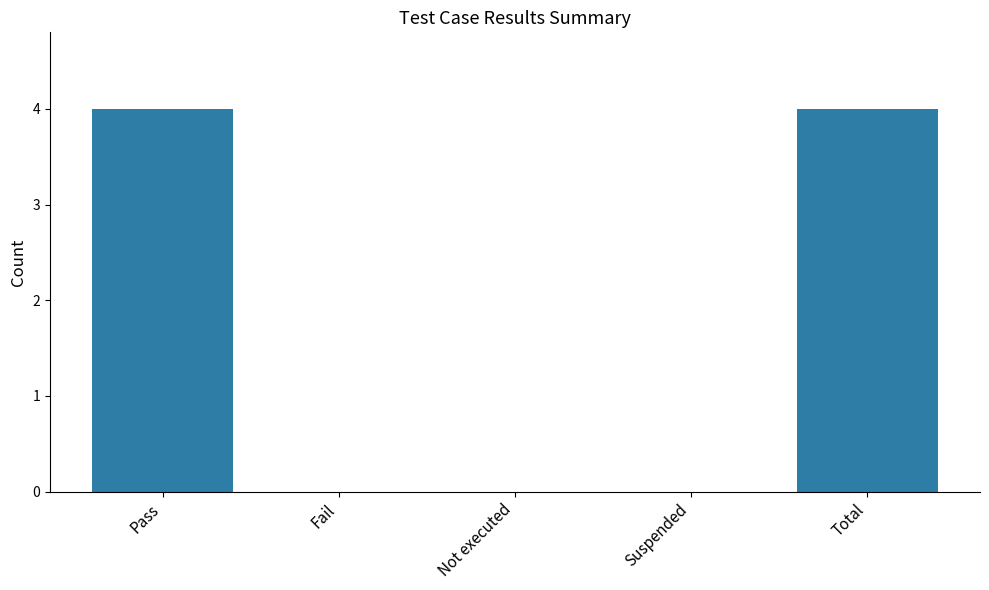

What is the maximum value shown in the chart?

4